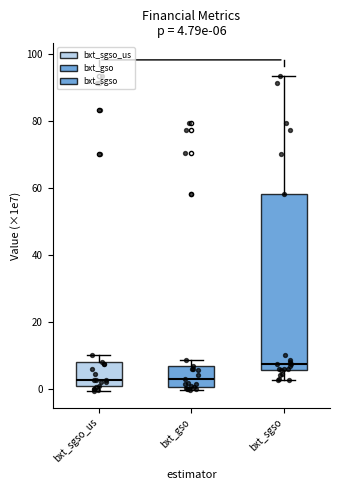

Which box has the highest median line?

bxt_sgso